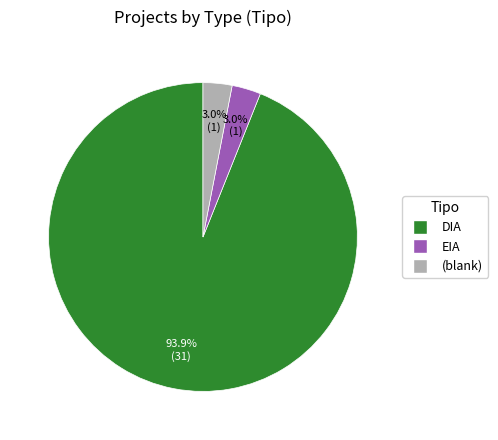

The DIA slice represents 98% of the pie. True or false?

False